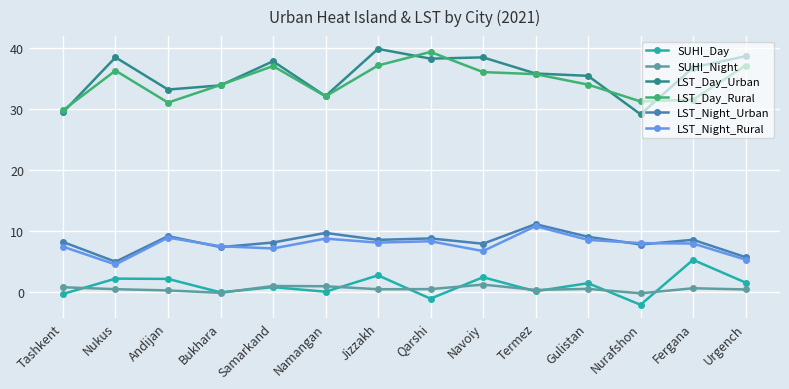

How many categories are shown in the chart?

14